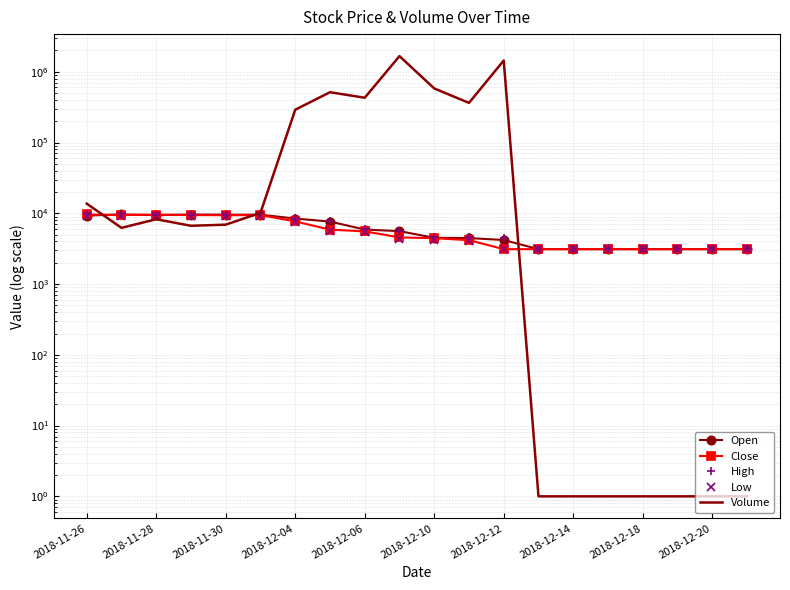

What is the sum of the Low values at 2018-12-06 and 2018-12-12?

8574